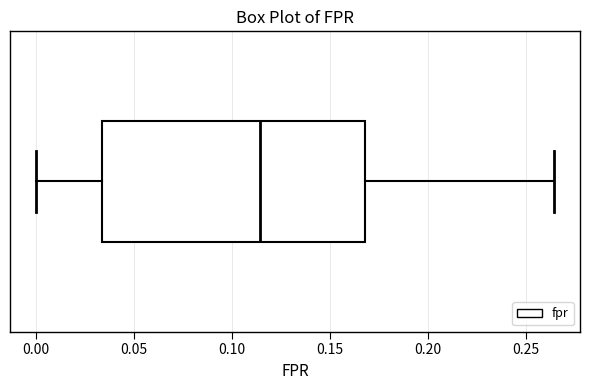

Where is the right edge of the box on the x-axis? The values are not printed on the chart, so give them approximately, as read against the axis.

0.170